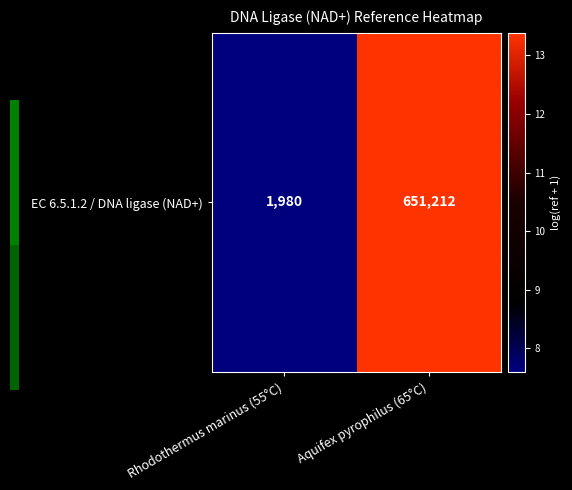

Reading left to right, list all the values displayed in this chart.

Rhodothermus marinus (55°C)=7.6	Aquifex pyrophilus (65°C)=13.4